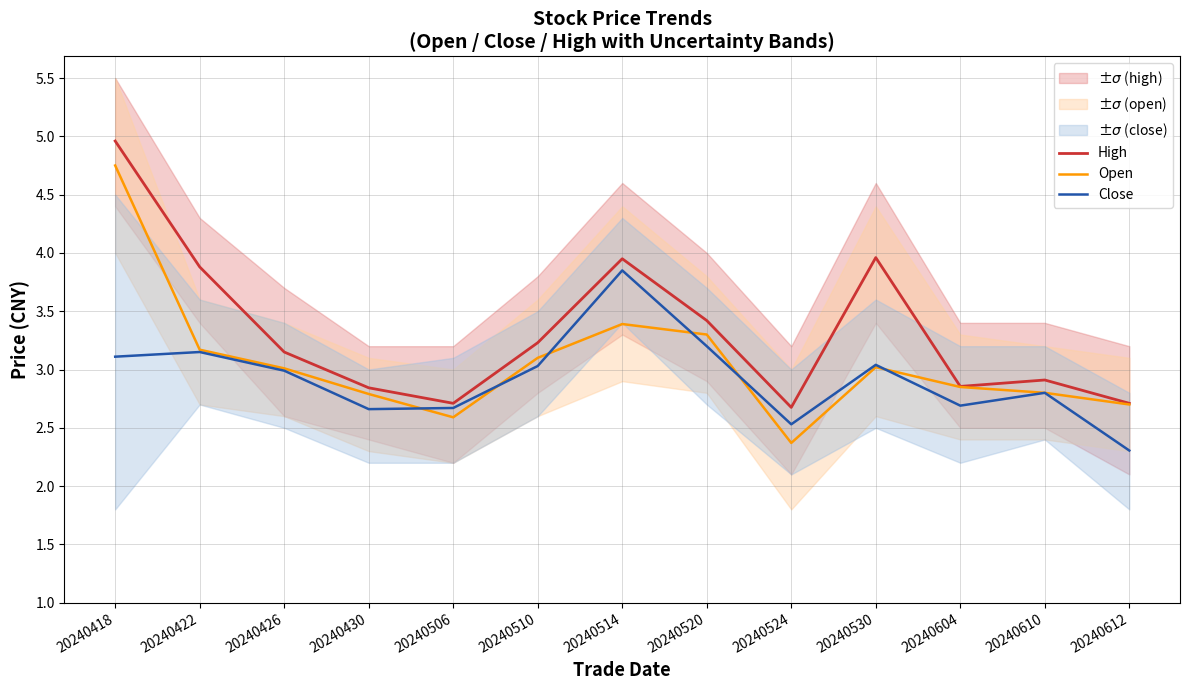

What is the value of the High point at the 13th from the left?

2.7